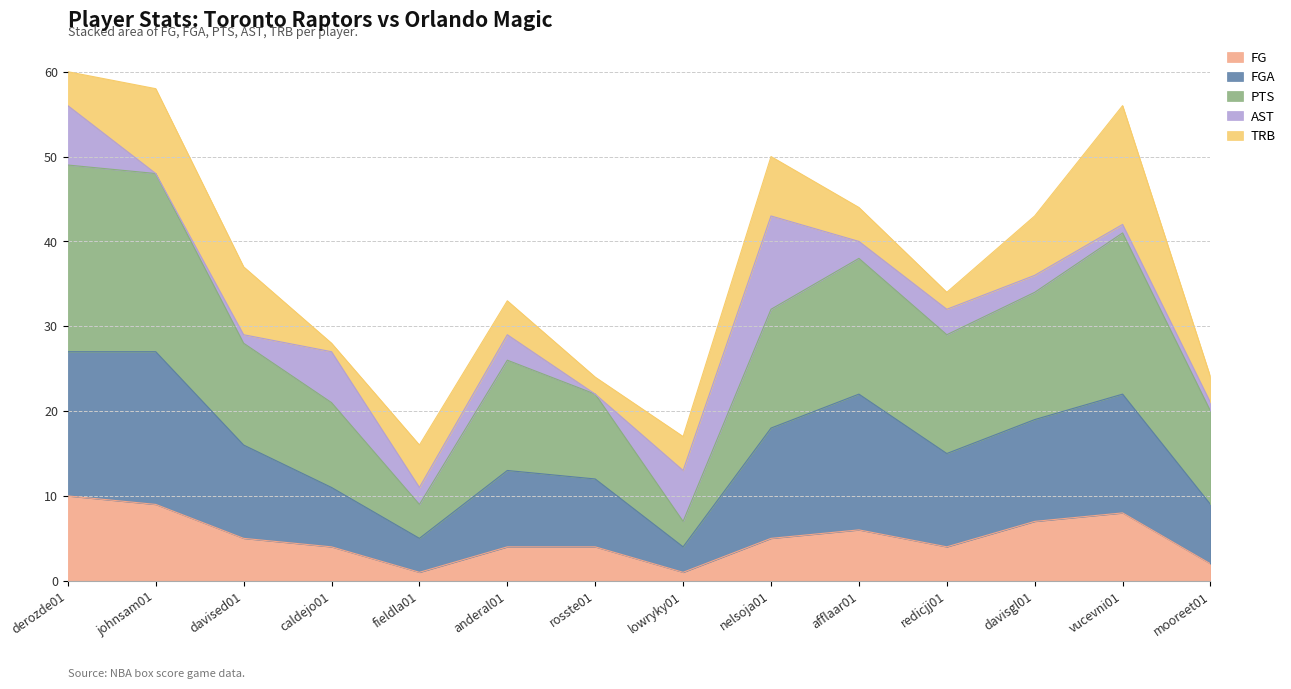

Which series has the largest total across all categories?

PTS